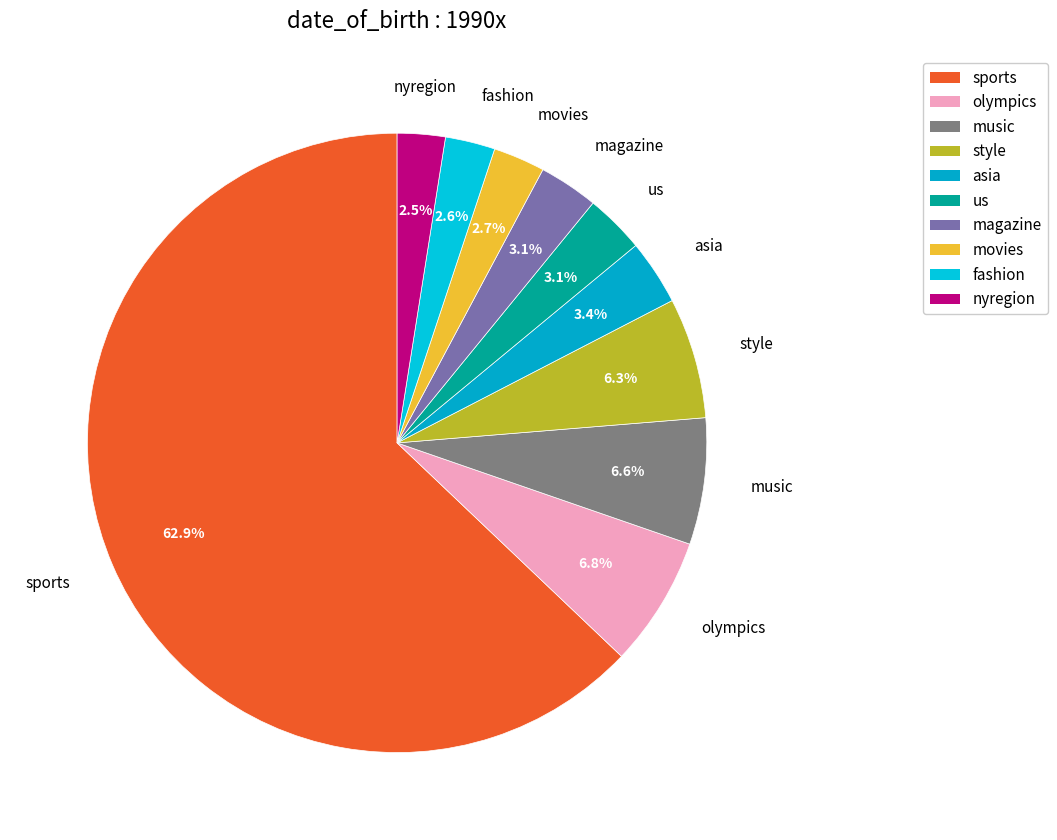

Does sports account for over 50% of the chart?

Yes